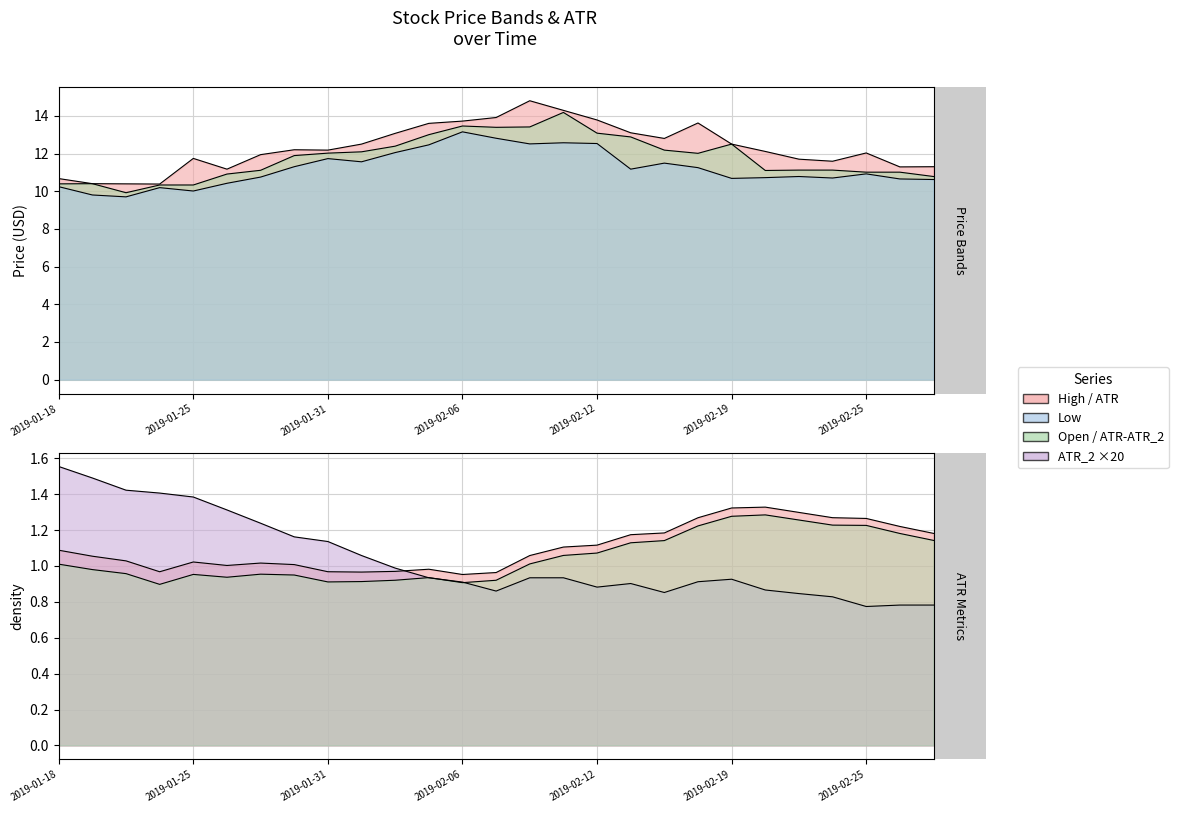

True or false: Low has a value of 10.7 at 25.

True